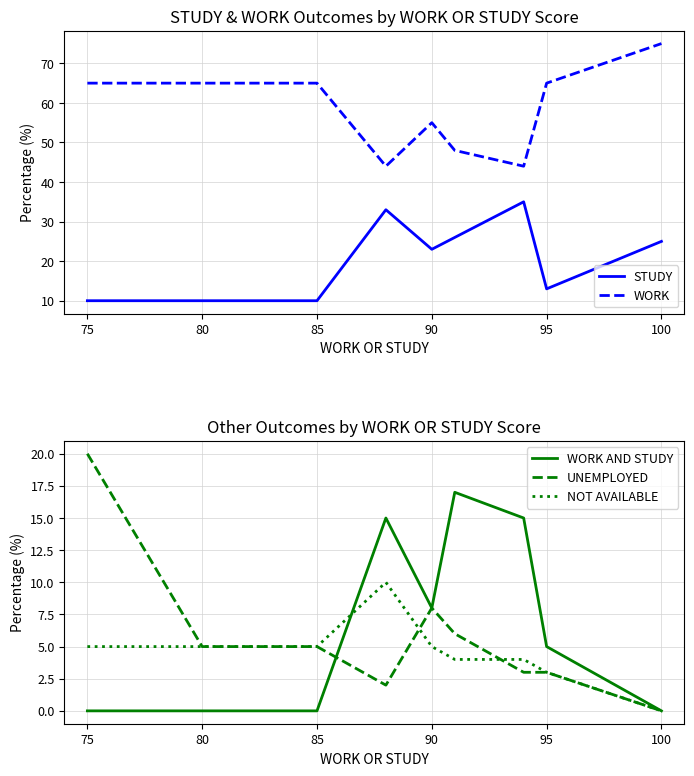

True or false: WORK AND STUDY and NOT AVAILABLE intersect in this chart.

True